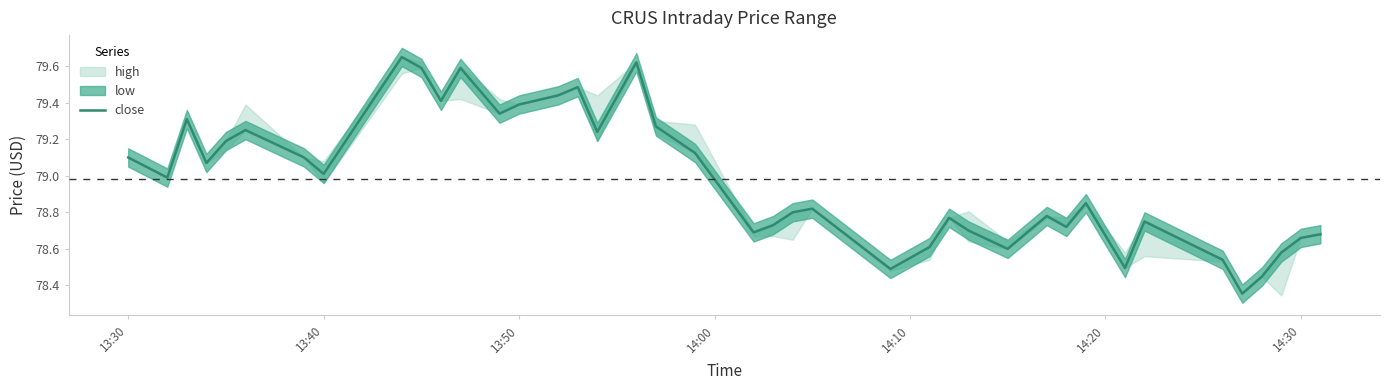

What is the maximum value shown in the chart?

79.7